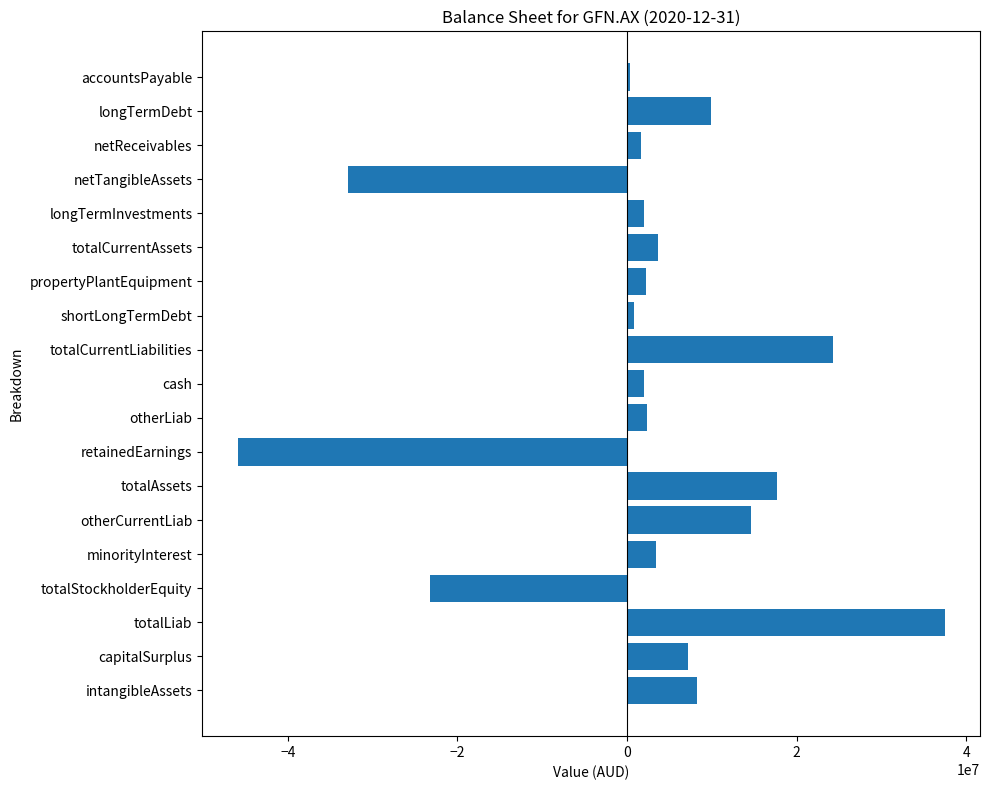

What is the difference between the maximum and second lowest values?

70343000